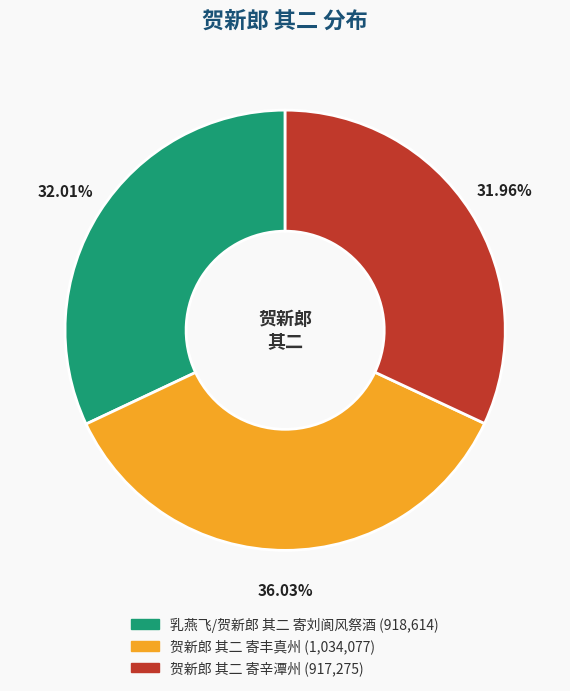

Does 乳燕飞/贺新郎 其二 寄刘阆风祭酒 represent more than half of the total?

No